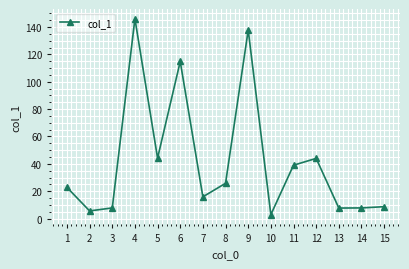

What is the average value?

42.0